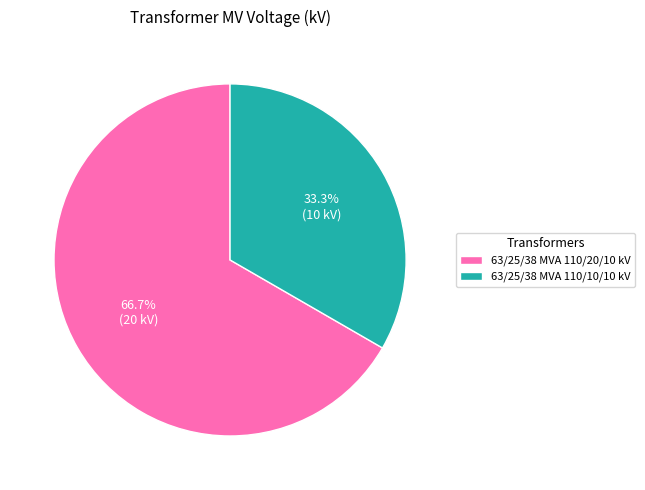

Which has a higher value, 63/25/38 MVA 110/20/10 kV or 63/25/38 MVA 110/10/10 kV?

63/25/38 MVA 110/20/10 kV